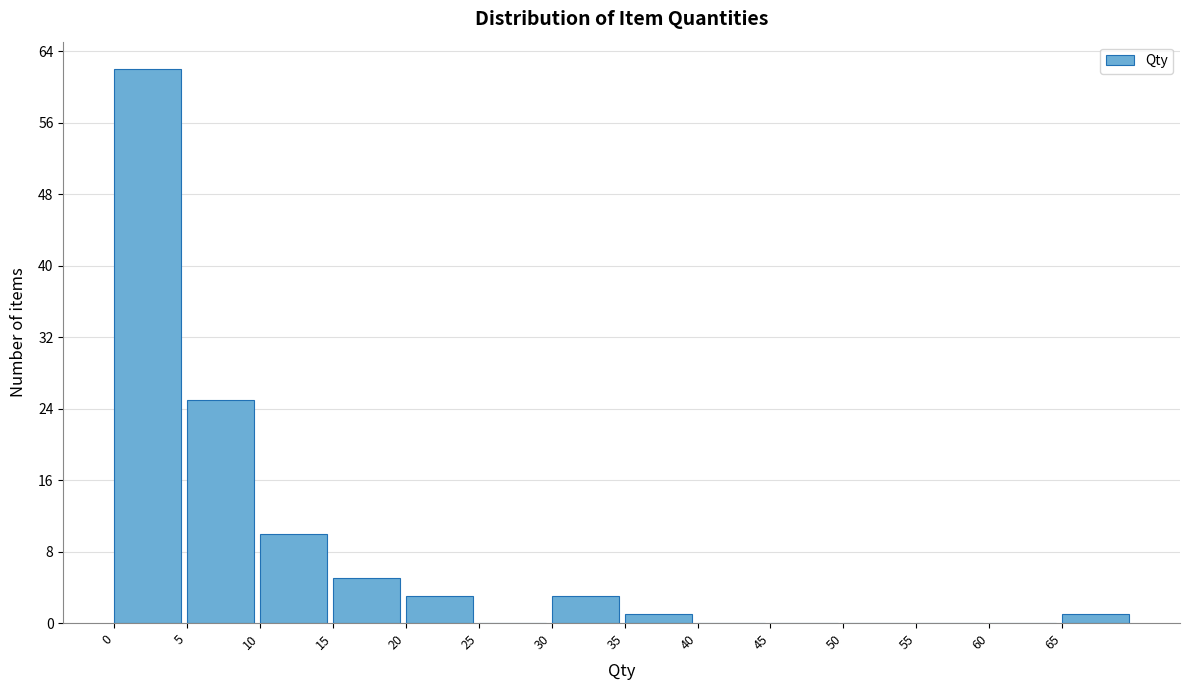

Which range on the x-axis has the tallest bar?

0 to 5